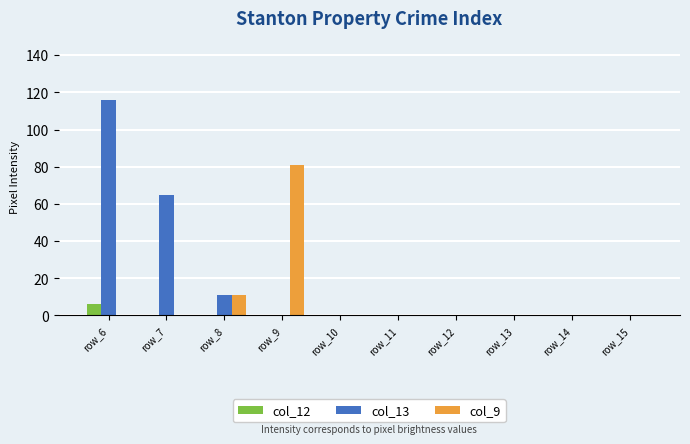

Reading right to left, extract all data points from this chart.

col_12: 0	0	0	0	0	0	0	0	0	6
col_13: 0	0	0	0	0	0	0	11	65	116
col_9: 0	0	0	0	0	0	81	11	0	0